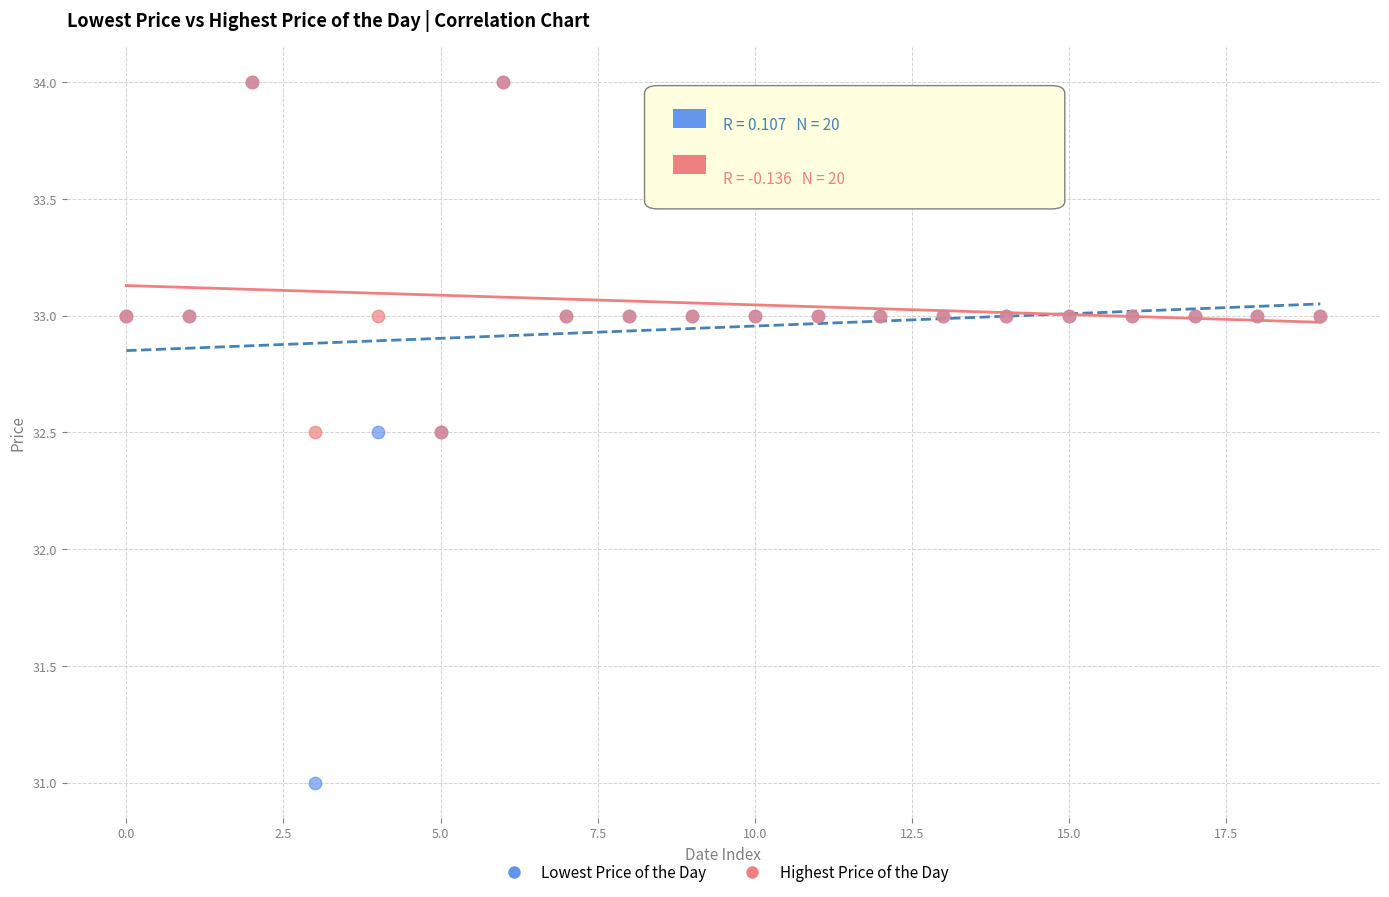

Which series has the widest spread of Y values?

Lowest Price of the Day